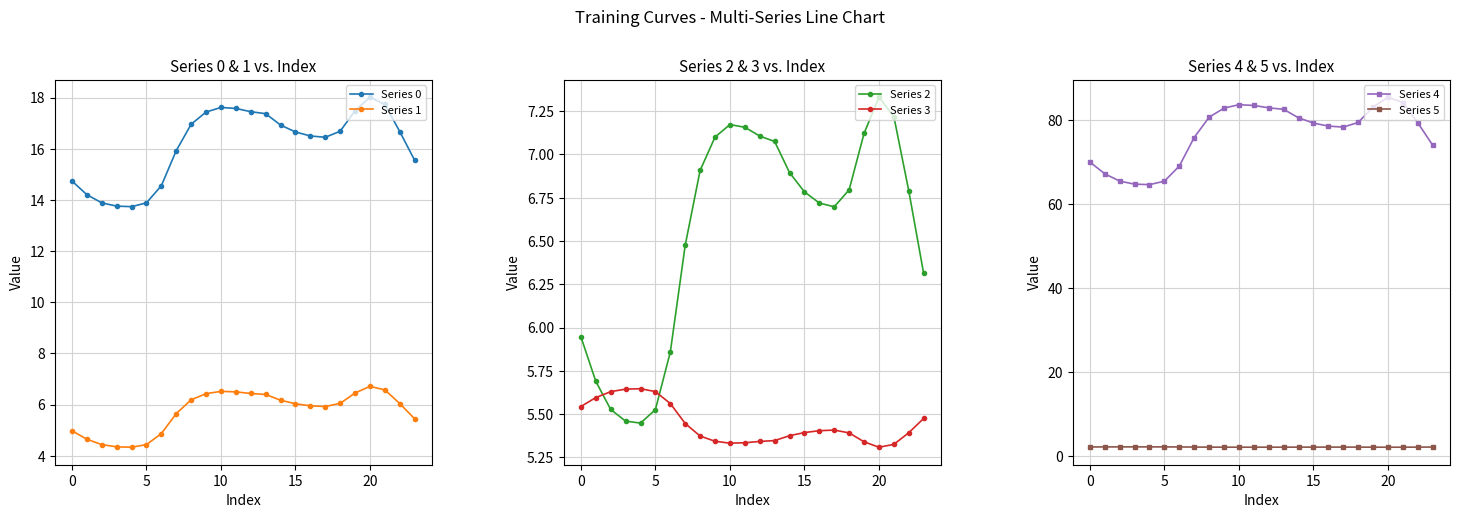

Does the chart display data point markers on the line(s)?

Yes